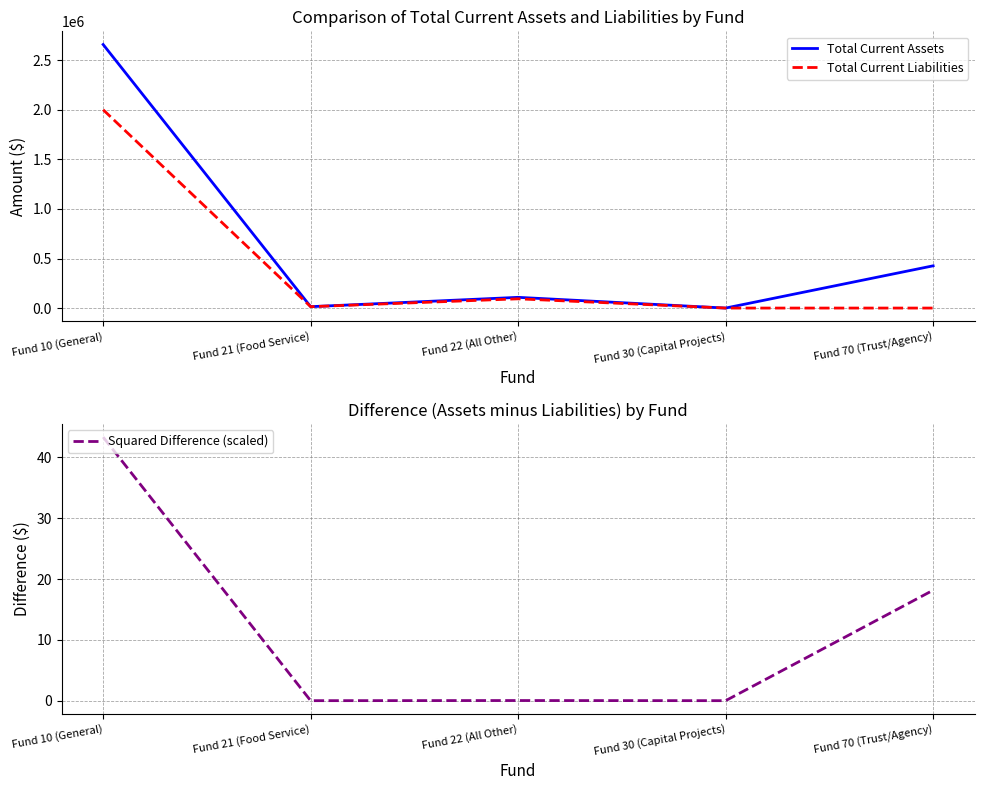

What is the difference between the second highest and minimum values in the Total Current Assets series?

426194.1